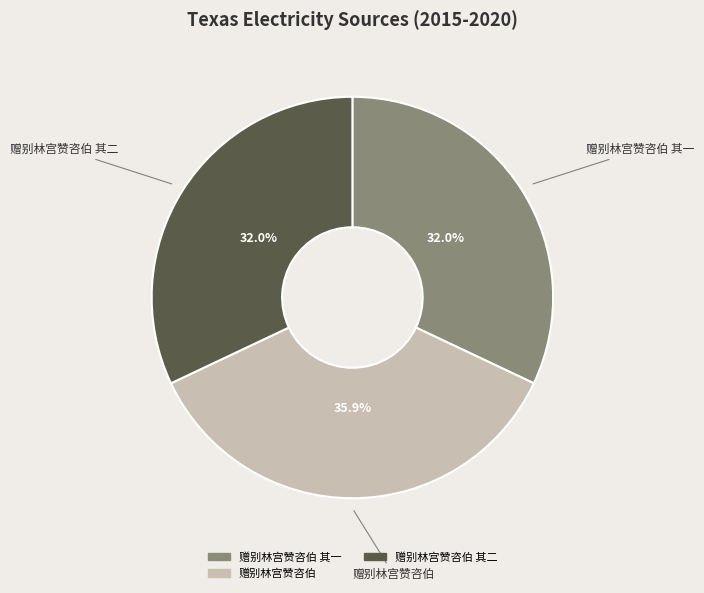

Is there a majority slice in this chart?

No